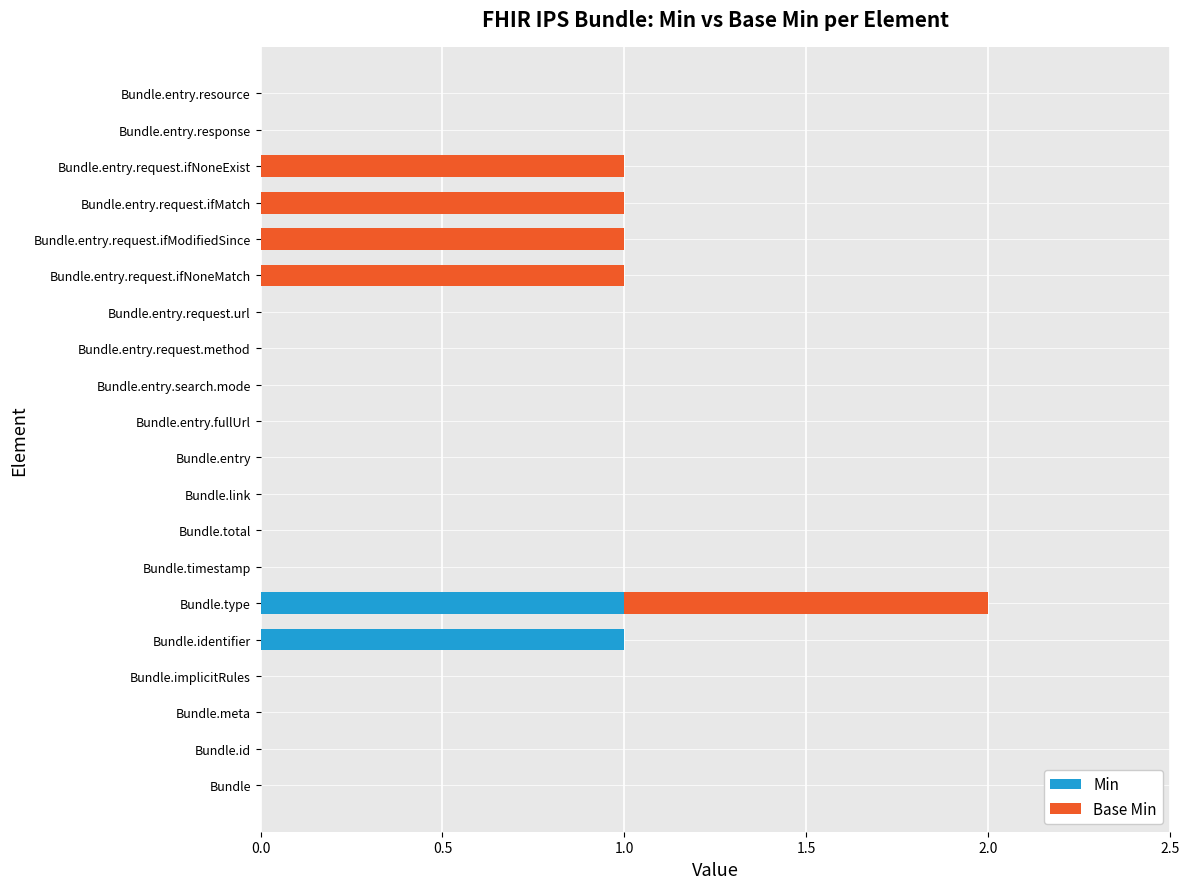

The Min series shows -1 at Bundle.entry.request.ifNoneMatch. True or false?

False